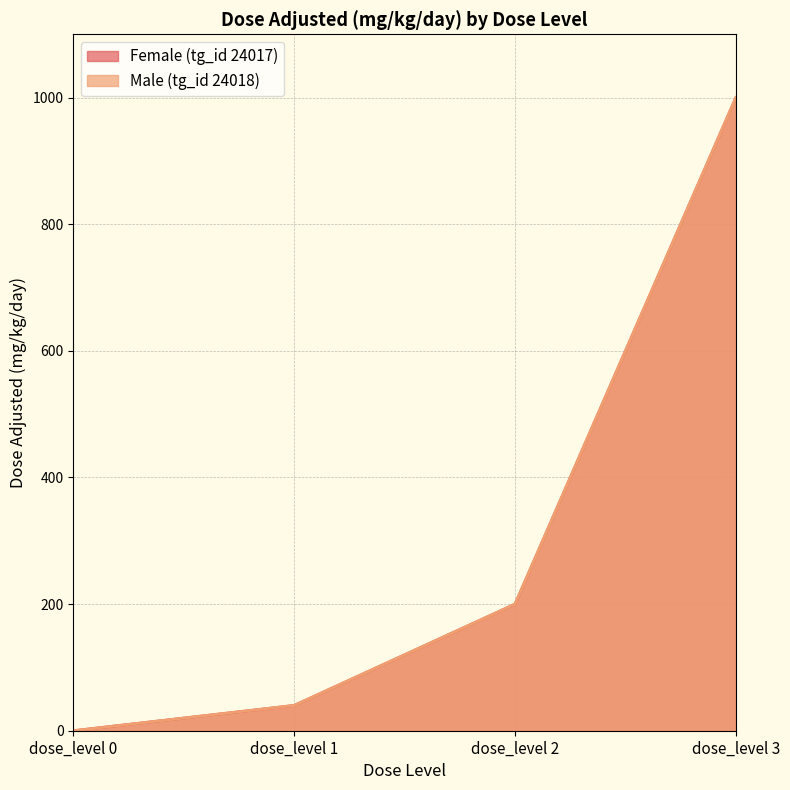

At which label is Male (tg_id 24018) closest to 500?

dose_level 2